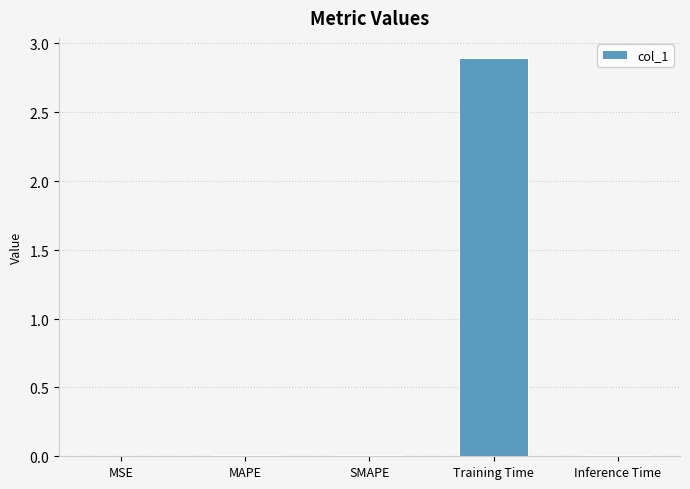

What is the label of the 2nd bar from the left?

MAPE